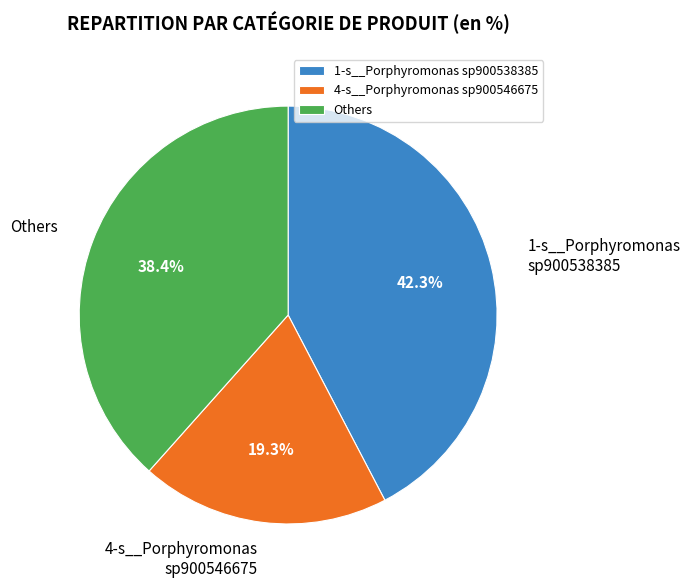

Does 1-s__Porphyromonas sp900538385 account for over 50% of the chart?

No